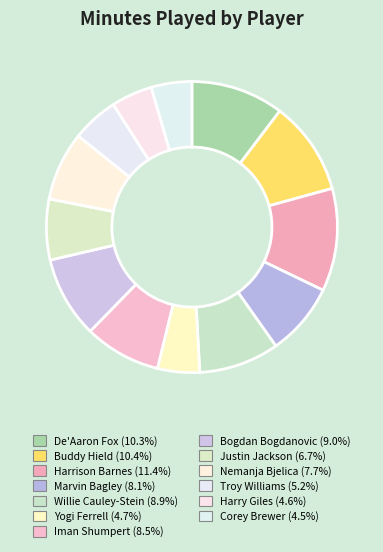

How many slices are in this pie chart?

13